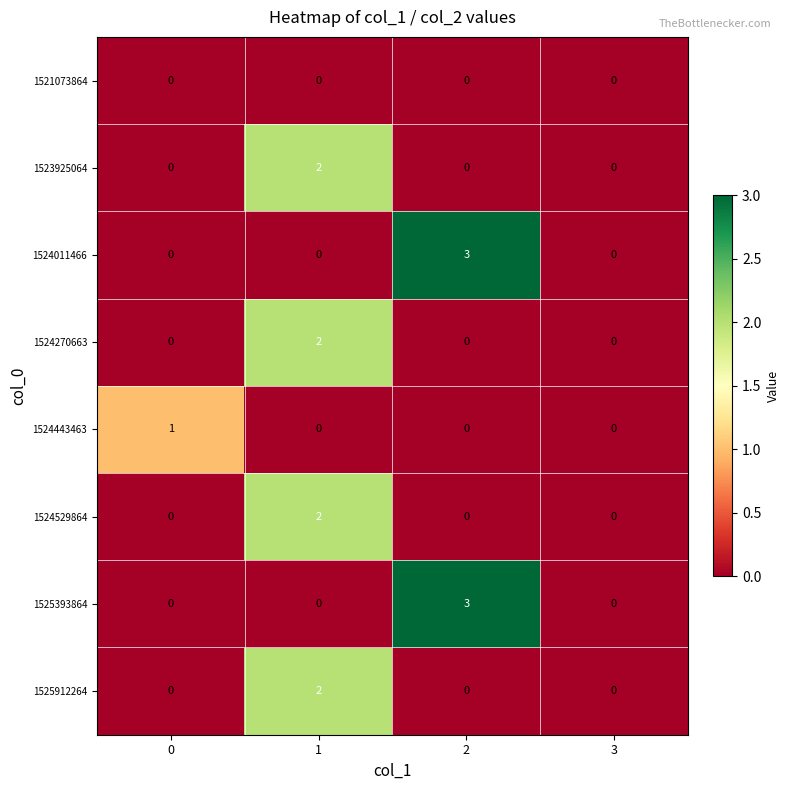

How many positive values does the 1524529864 series have?

1